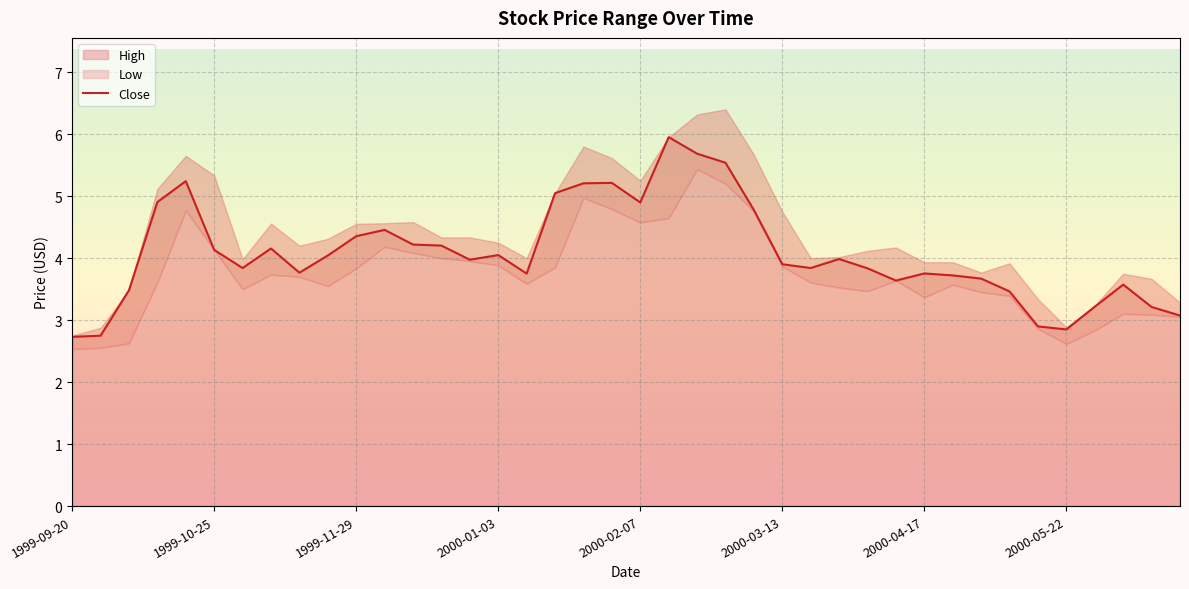

Read the value at 12.

4.2